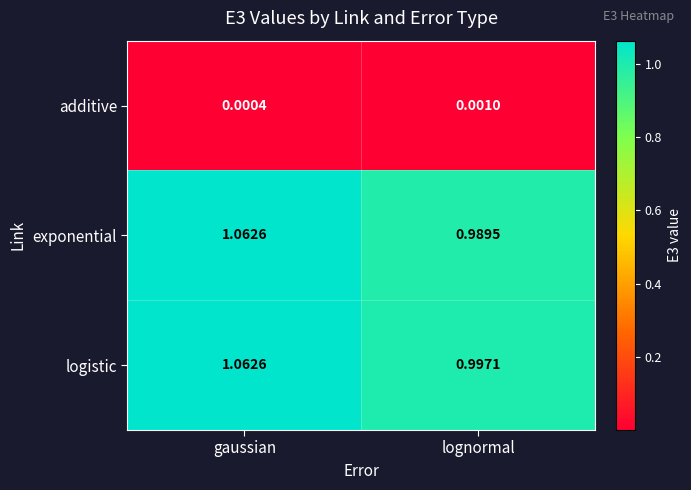

Which label corresponds to the smallest value in the chart?

gaussian